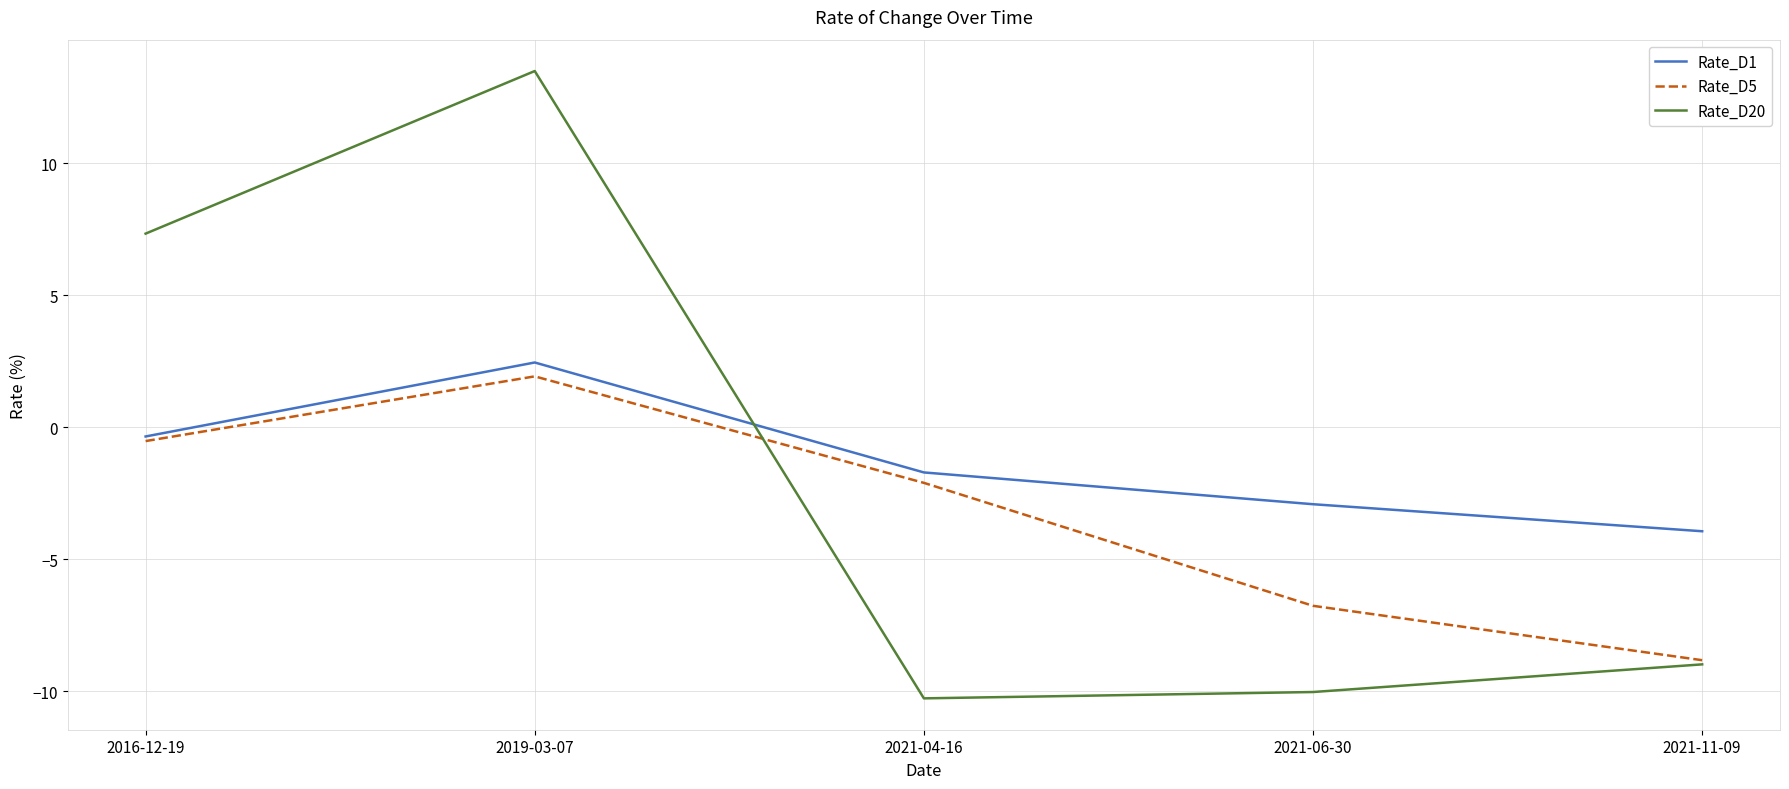

How many positive values does the Rate_D1 series have?

1